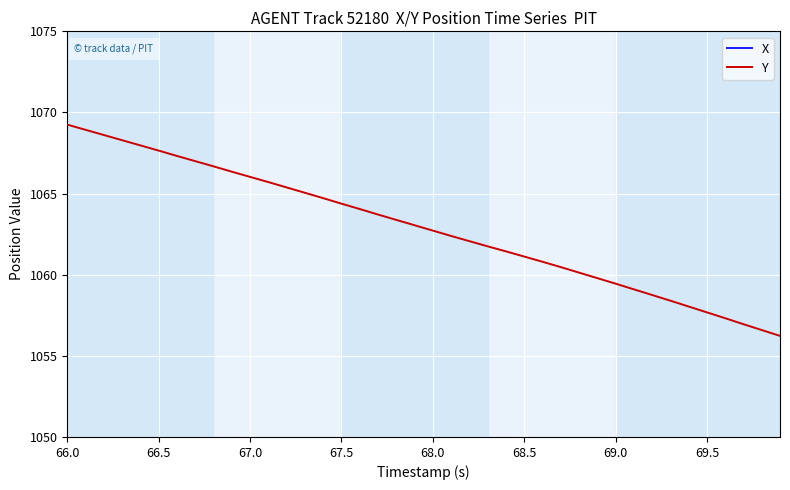

What is the minimum value for Y?

1056.2